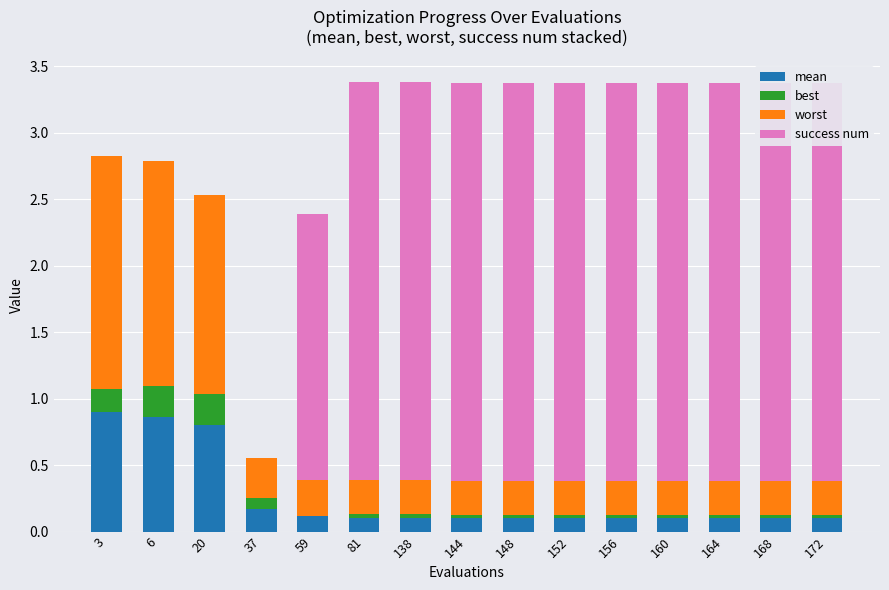

How many data points does each series have?

15